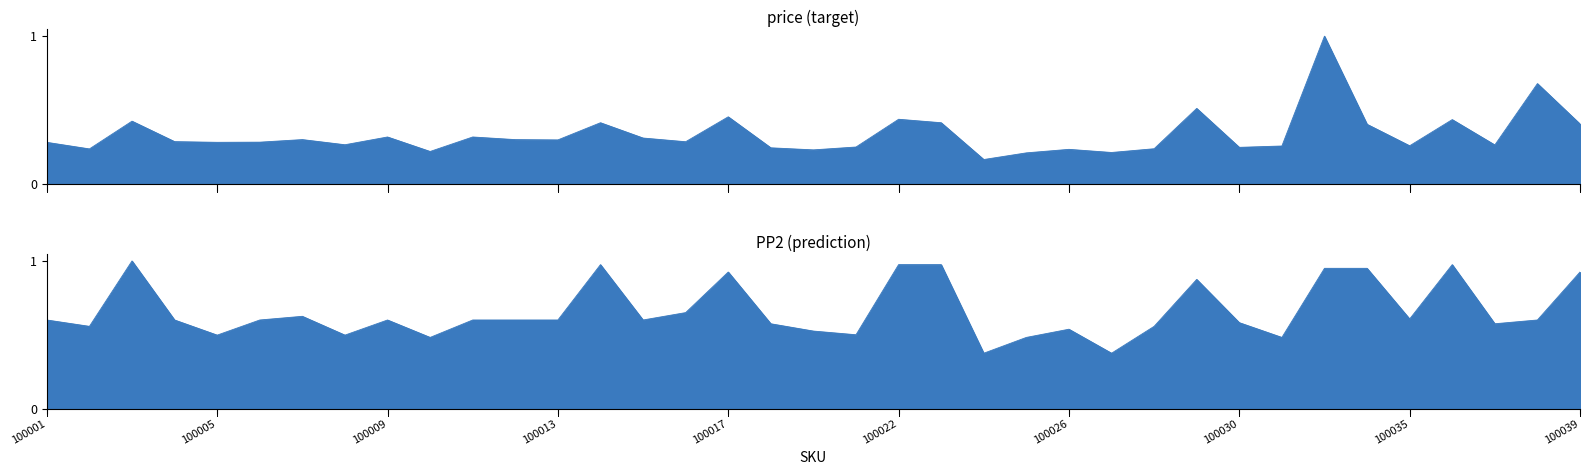

Is the value of PP2 at 100011 greater than the value of price at 100035?

Yes